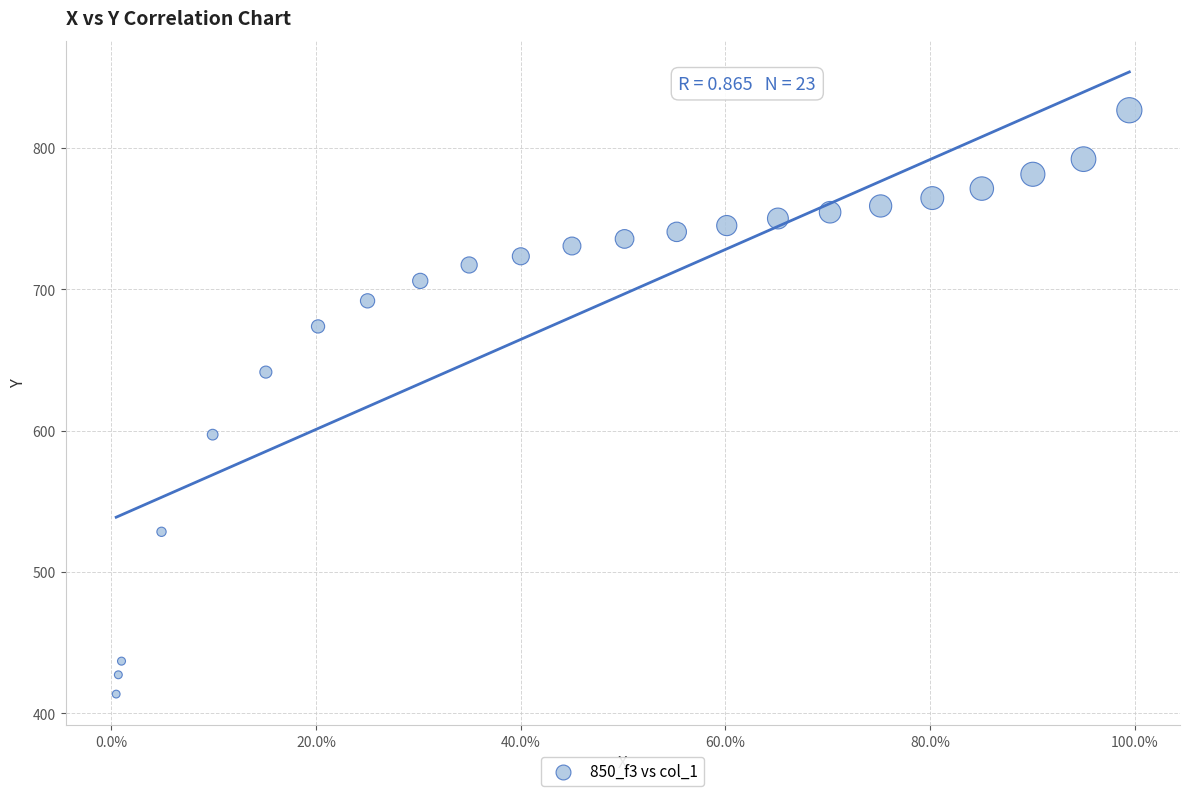

What is the range of Y values (max minus min)?

413.0